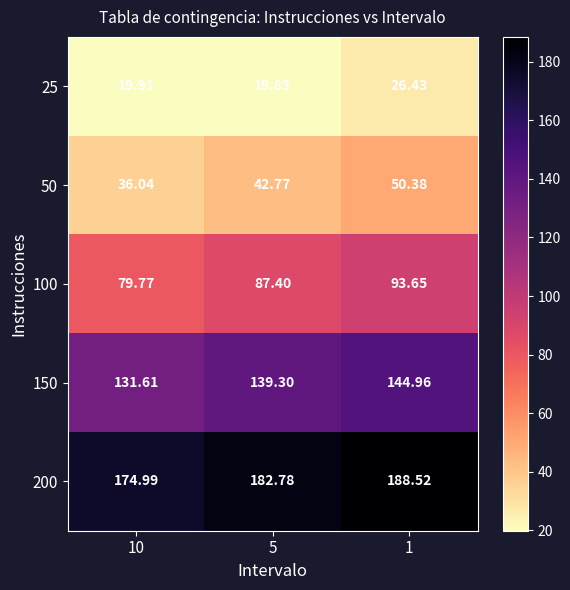

Is the value of 100 at 1 greater than the value of 25 at 10?

Yes